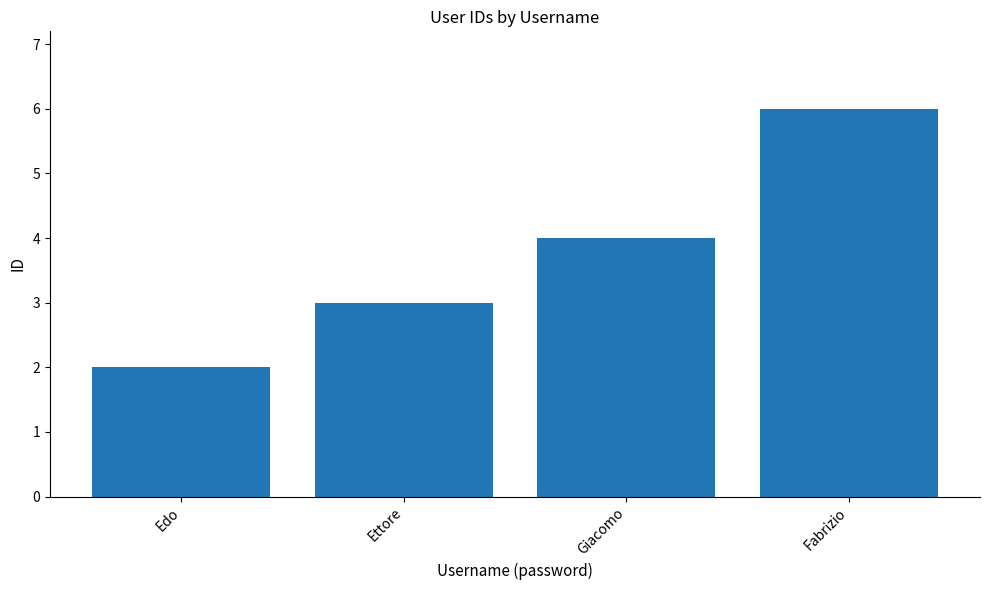

What is the change in value from Ettore to Fabrizio?

+3